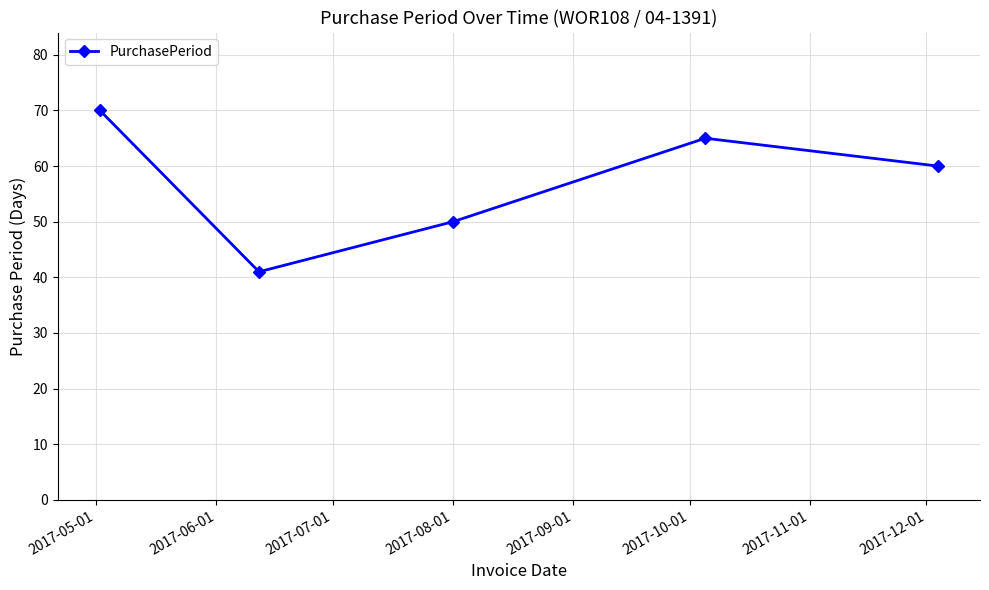

How many interior local peaks (higher than both neighbors) does the data have?

1